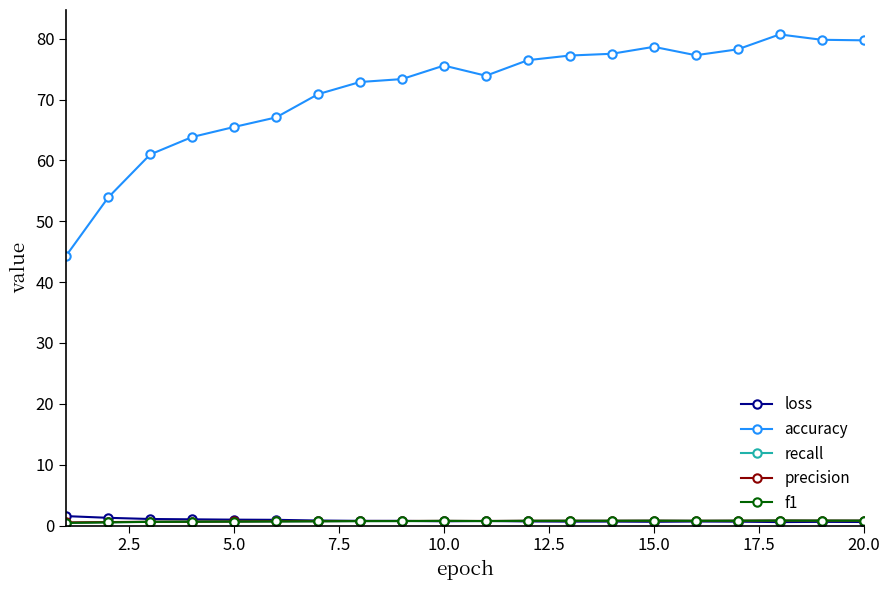

True or false: loss and accuracy cross at least once.

False